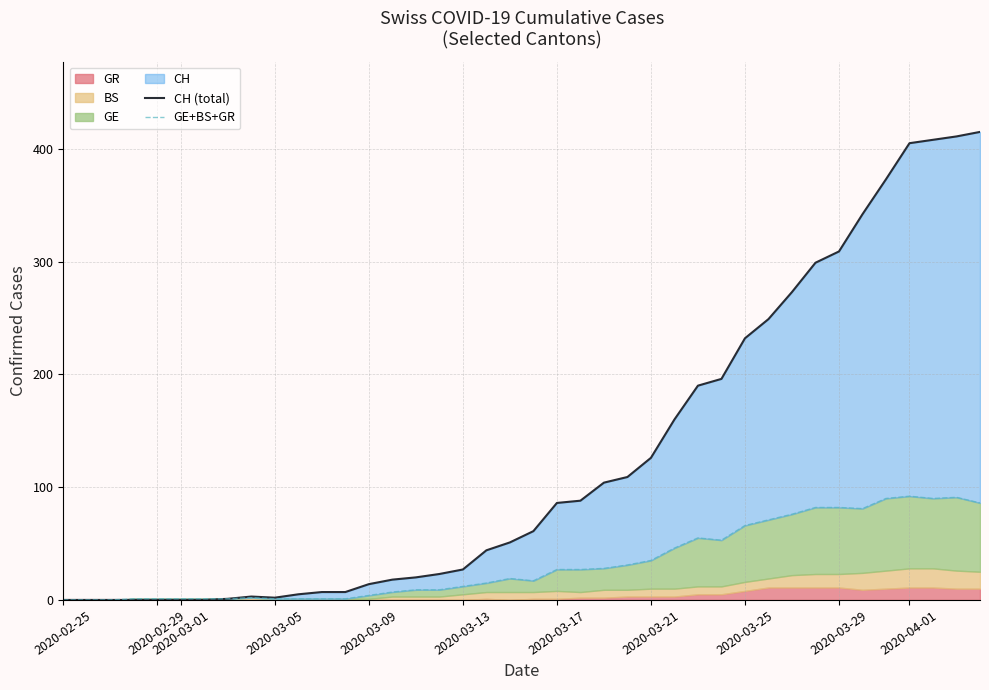

Does the chart display data point markers on the line(s)?

No